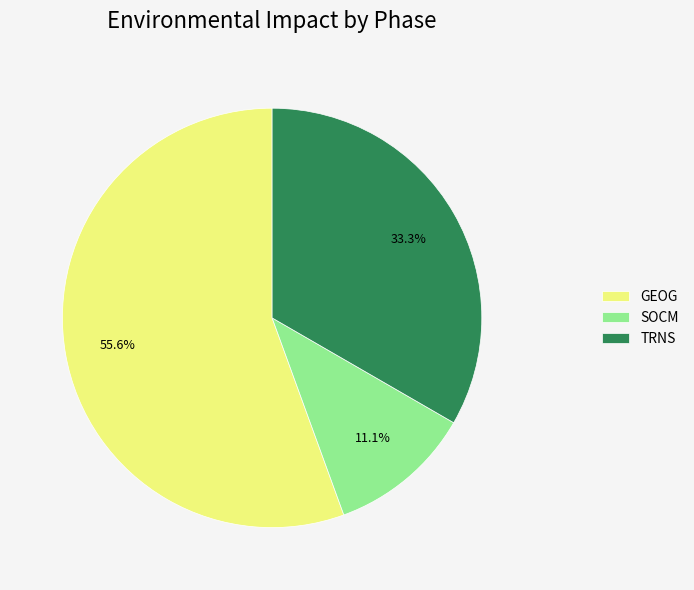

What percentage do TRNS and SOCM together represent?

44.4%